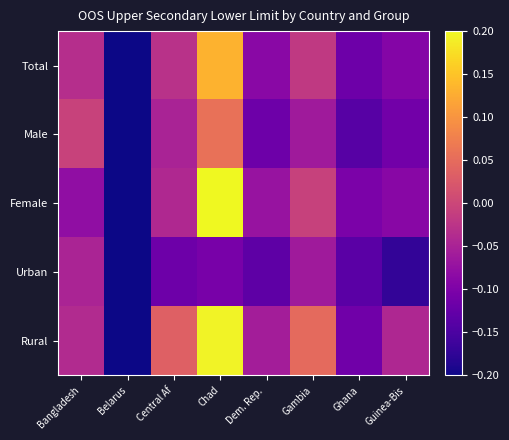

Reading right to left, transcribe all the data shown in this chart.

Total: Guinea-Bis=-0.1	Ghana=-0.1	Gambia=-0.0	Dem. Rep. =-0.1	Chad=0.1	Central Af=-0.0	Belarus=-0.2	Bangladesh=-0.0
Male: Guinea-Bis=-0.1	Ghana=-0.1	Gambia=-0.1	Dem. Rep. =-0.1	Chad=0.1	Central Af=-0.0	Belarus=-0.2	Bangladesh=-0.0
Female: Guinea-Bis=-0.1	Ghana=-0.1	Gambia=-0.0	Dem. Rep. =-0.1	Chad=0.2	Central Af=-0.0	Belarus=-0.2	Bangladesh=-0.1
Urban: Guinea-Bis=-0.2	Ghana=-0.1	Gambia=-0.1	Dem. Rep. =-0.1	Chad=-0.1	Central Af=-0.1	Belarus=-0.2	Bangladesh=-0.0
Rural: Guinea-Bis=-0.0	Ghana=-0.1	Gambia=0.0	Dem. Rep. =-0.1	Chad=0.2	Central Af=0.0	Belarus=-0.2	Bangladesh=-0.0